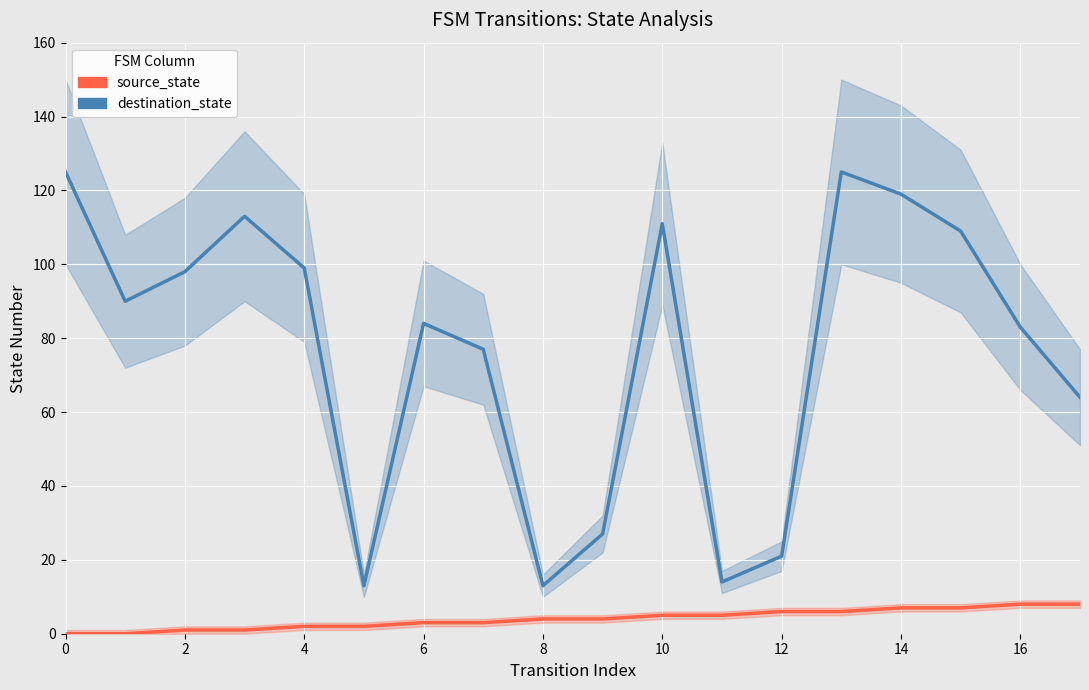

At how many categories does at least one series exceed 110?

5